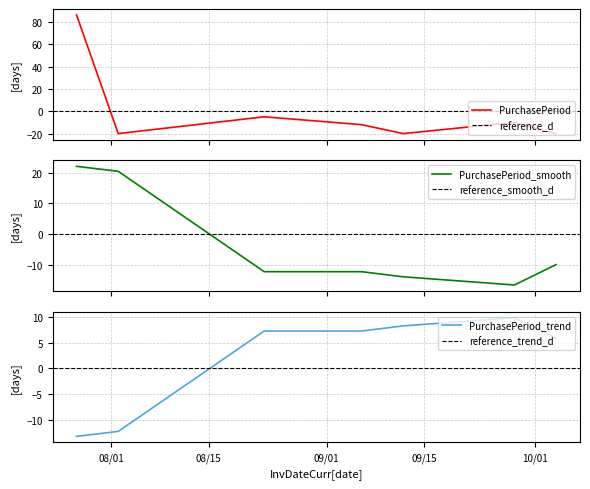

Read the value at 2017-10-04.

-19.9